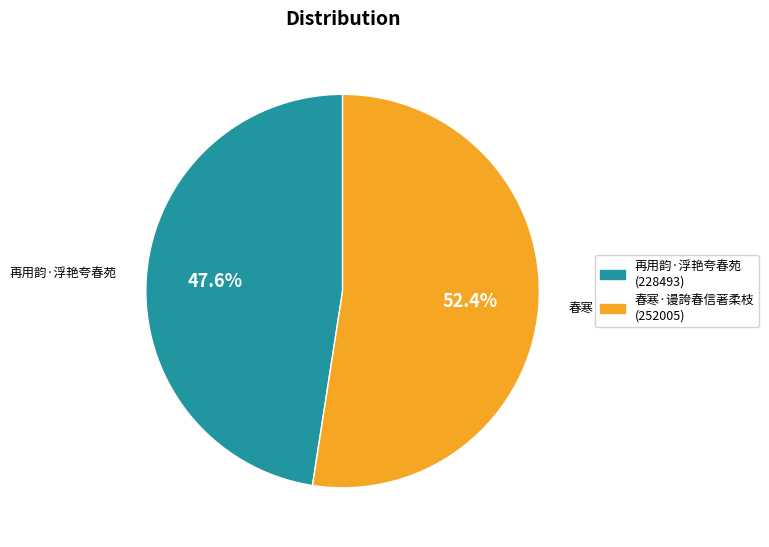

Is it true that 春寒·谩誇春信著柔枝 is 62% of the pie?

False